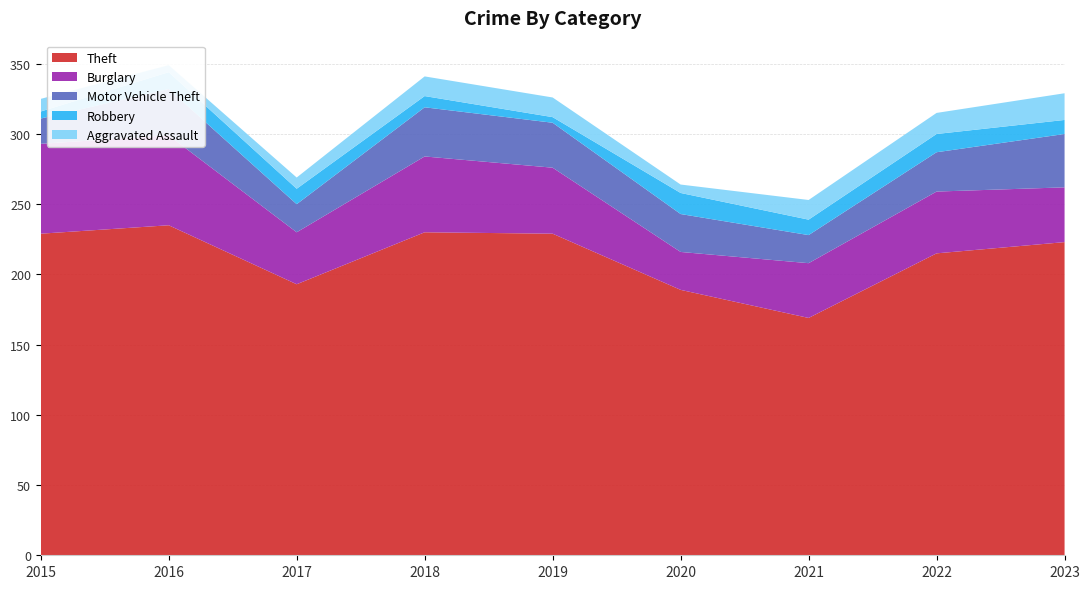

Reading right to left, list all the values displayed in this chart.

Theft: 223	215	169	189	229	230	193	235	229
Burglary: 39	44	39	27	47	54	37	64	64
Motor Vehicle Theft: 38	28	20	27	32	35	20	33	18
Robbery: 10	13	11	15	4	8	11	12	5
Aggravated Assault: 19	15	14	6	14	14	8	5	9